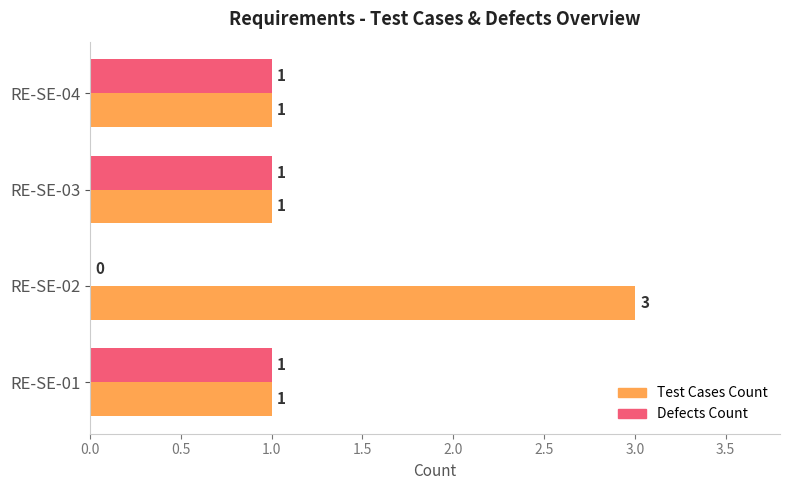

True or false: Test Cases Count has a value of 1 at RE-SE-04.

True